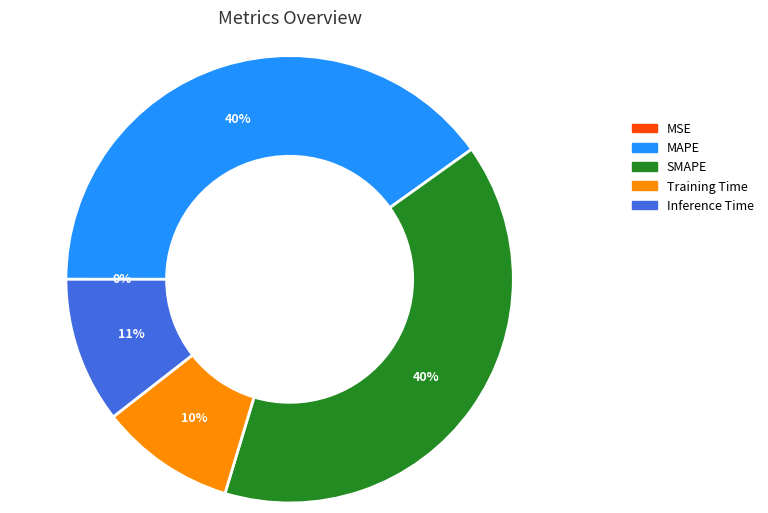

Is it true that Inference Time is 11% of the pie?

True